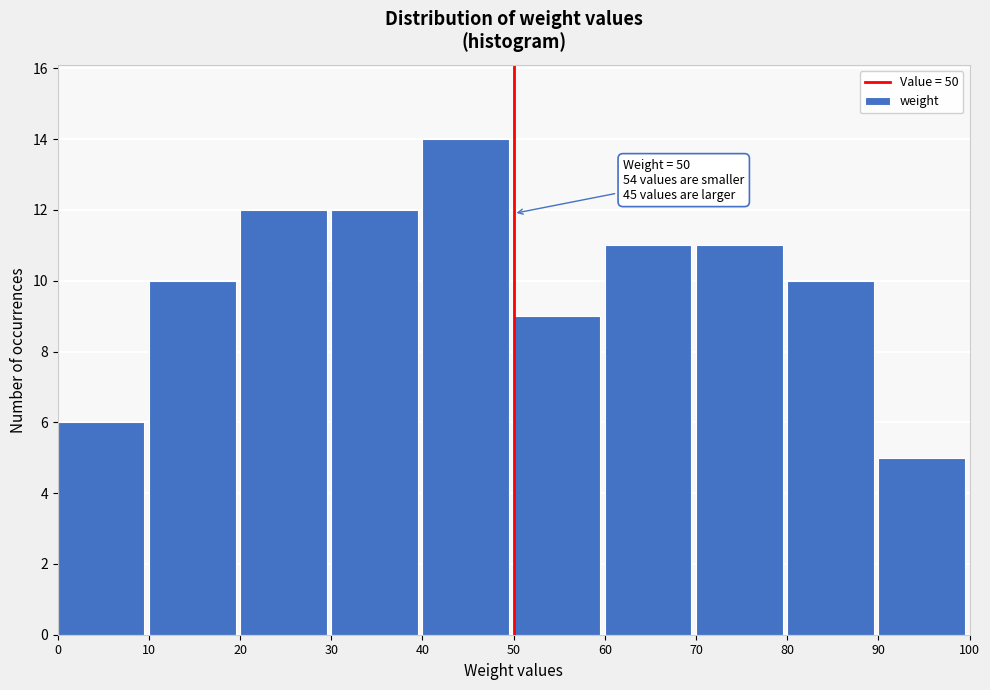

Over which range of the x-axis is the bar tallest?

40 to 50